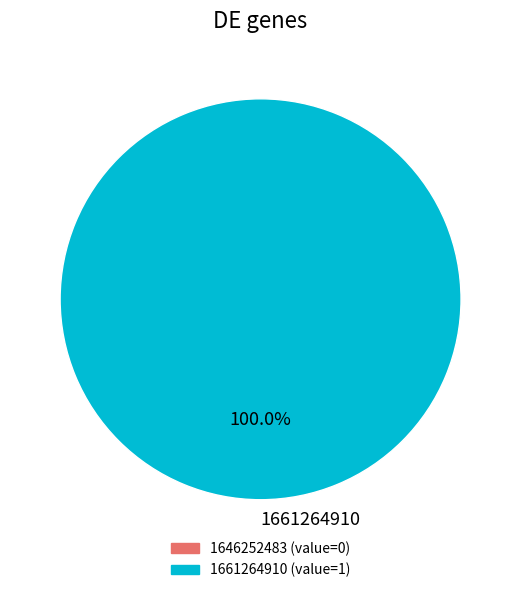

Is 1661264910 the majority of the pie?

Yes